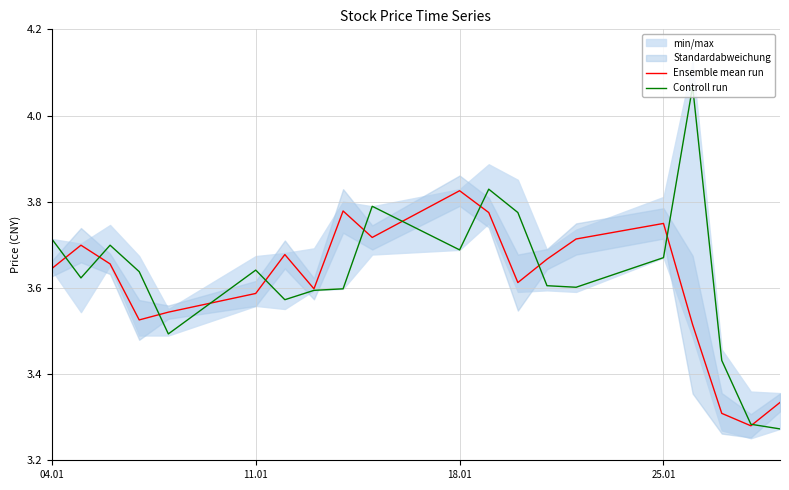

How many times do Ensemble mean run and Controll run cross each other?

11